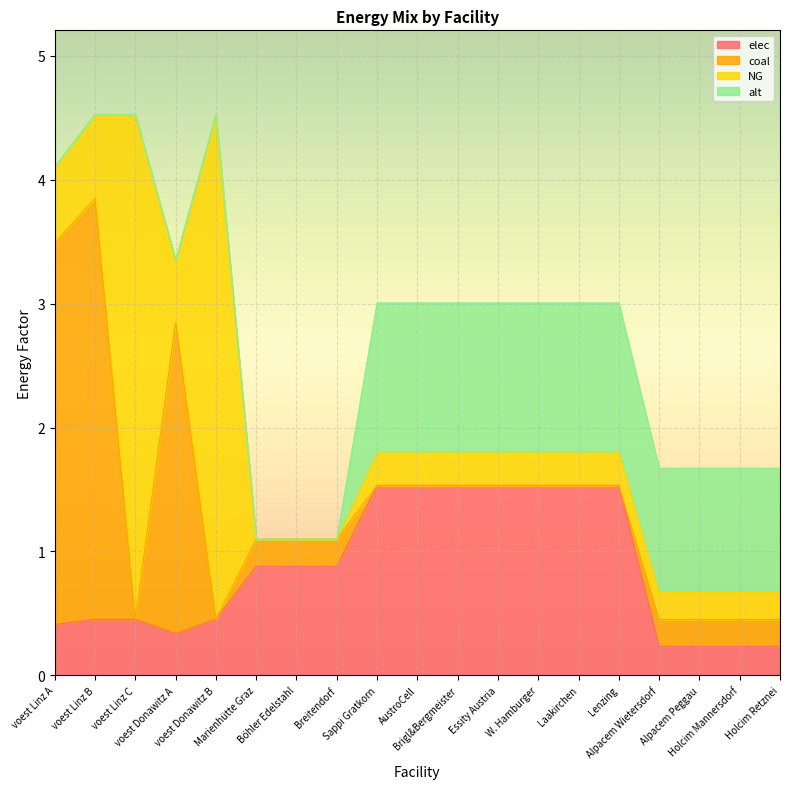

Reading left to right, extract all data points from this chart.

elec: voest Linz A=0.4	voest Linz B=0.5	voest Linz C=0.5	voest Donawitz A=0.3	voest Donawitz B=0.5	Marienhütte Graz=0.9	Böhler Edelstahl=0.9	Breitendorf=0.9	Sappi Gratkorn=1.5	AustroCell=1.5	Brigl&Bergmeister=1.5	Essity Austria=1.5	W. Hamburger=1.5	Laakirchen=1.5	Lenzing=1.5	Alpacem Wietersdorf=0.2	Alpacem Peggau=0.2	Holcim Mannersdorf=0.2	Holcim Retznei=0.2
coal: voest Linz A=3.1	voest Linz B=3.4	voest Linz C=0.0	voest Donawitz A=2.5	voest Donawitz B=0.0	Marienhütte Graz=0.2	Böhler Edelstahl=0.2	Breitendorf=0.2	Sappi Gratkorn=0.0	AustroCell=0.0	Brigl&Bergmeister=0.0	Essity Austria=0.0	W. Hamburger=0.0	Laakirchen=0.0	Lenzing=0.0	Alpacem Wietersdorf=0.2	Alpacem Peggau=0.2	Holcim Mannersdorf=0.2	Holcim Retznei=0.2
NG: voest Linz A=0.6	voest Linz B=0.7	voest Linz C=4.1	voest Donawitz A=0.5	voest Donawitz B=4.1	Marienhütte Graz=0.0	Böhler Edelstahl=0.0	Breitendorf=0.0	Sappi Gratkorn=0.3	AustroCell=0.3	Brigl&Bergmeister=0.3	Essity Austria=0.3	W. Hamburger=0.3	Laakirchen=0.3	Lenzing=0.3	Alpacem Wietersdorf=0.2	Alpacem Peggau=0.2	Holcim Mannersdorf=0.2	Holcim Retznei=0.2
alt: voest Linz A=0.0	voest Linz B=0.0	voest Linz C=0.0	voest Donawitz A=0.0	voest Donawitz B=0.0	Marienhütte Graz=0.0	Böhler Edelstahl=0.0	Breitendorf=0.0	Sappi Gratkorn=1.2	AustroCell=1.2	Brigl&Bergmeister=1.2	Essity Austria=1.2	W. Hamburger=1.2	Laakirchen=1.2	Lenzing=1.2	Alpacem Wietersdorf=1.0	Alpacem Peggau=1.0	Holcim Mannersdorf=1.0	Holcim Retznei=1.0